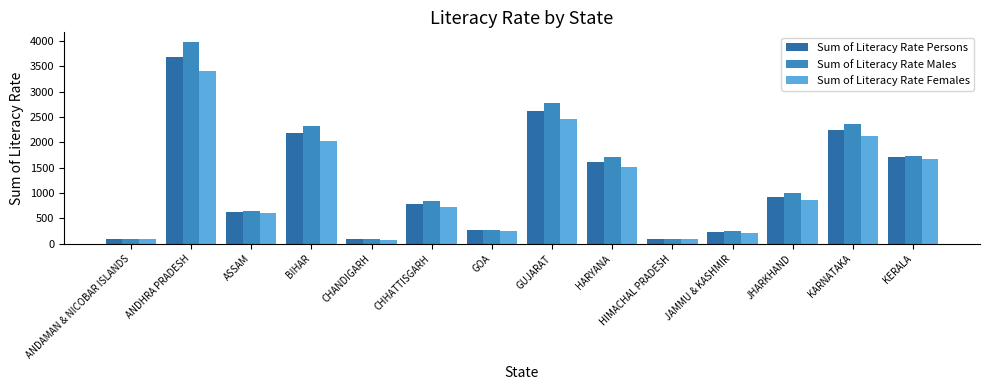

The Sum of Literacy Rate Persons series shows 742.1 at BIHAR. True or false?

False